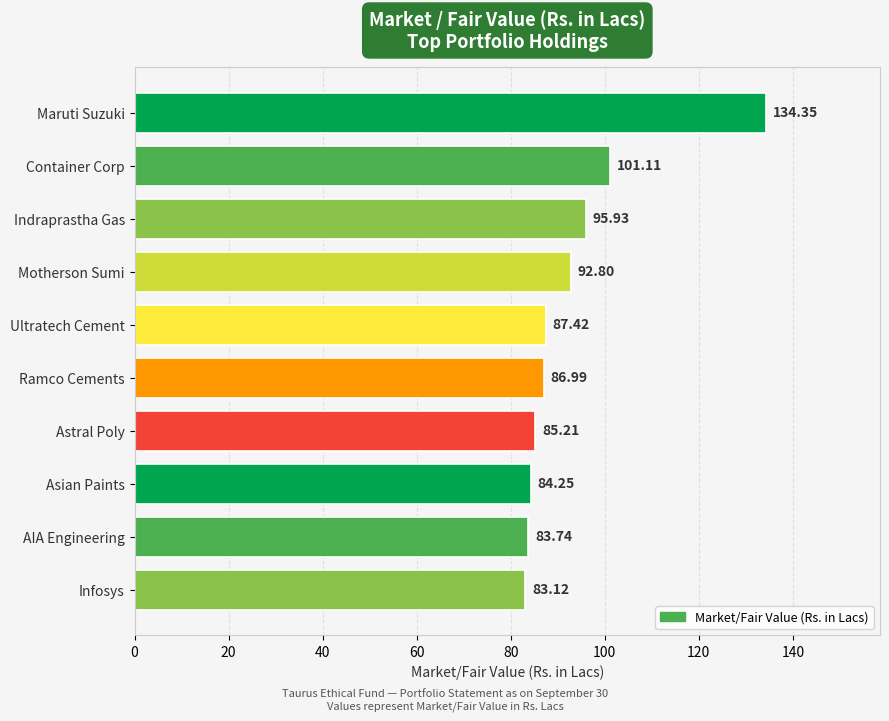

What is the difference between the maximum and minimum values?

51.2